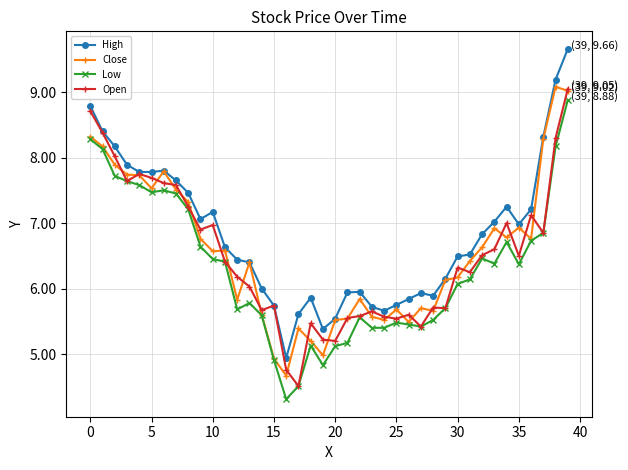

True or false: Open has more than 1 points higher than both neighbors.

True